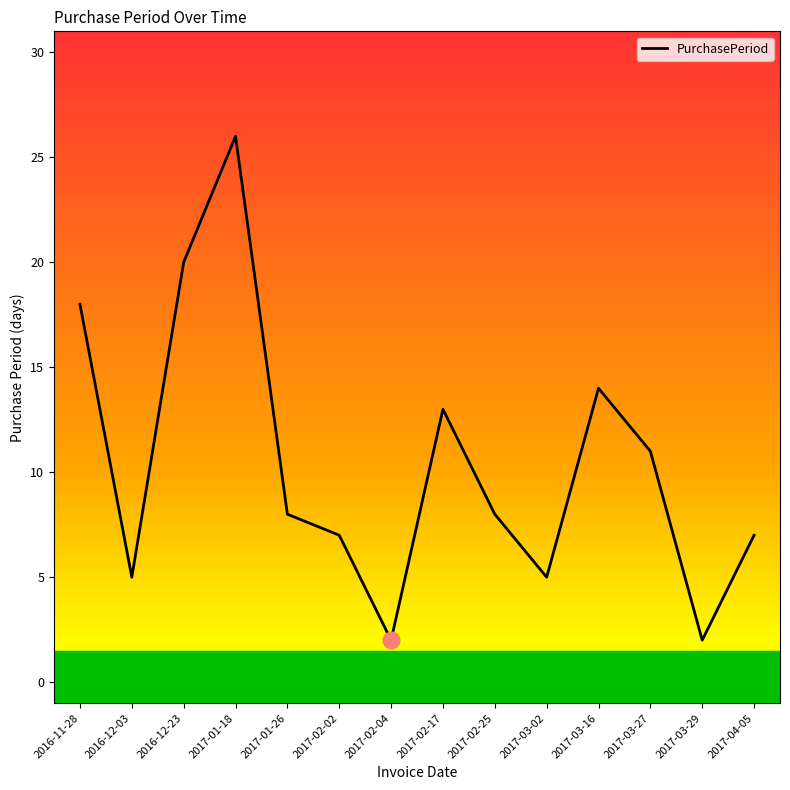

At which label is the value closest to 14?

2017-03-16